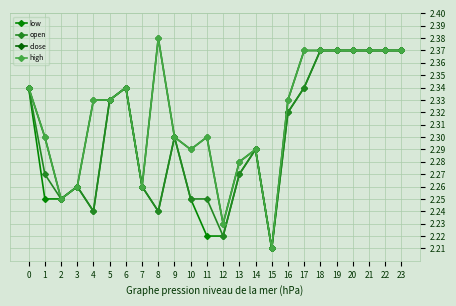

Is this an area chart (filled region under the line)?

No